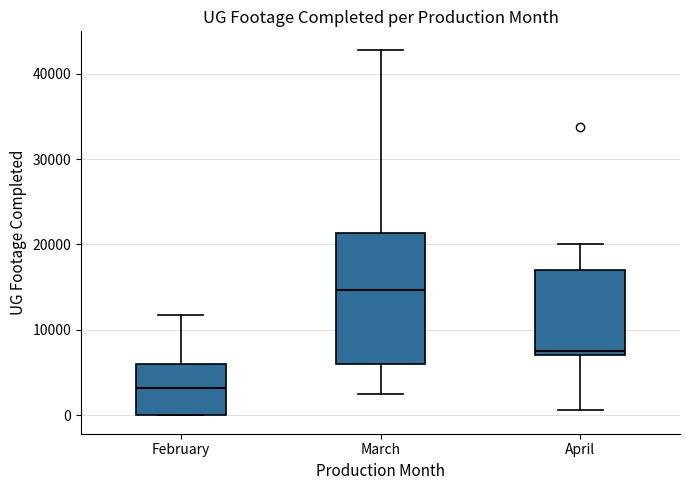

Which box's median line is the highest?

March